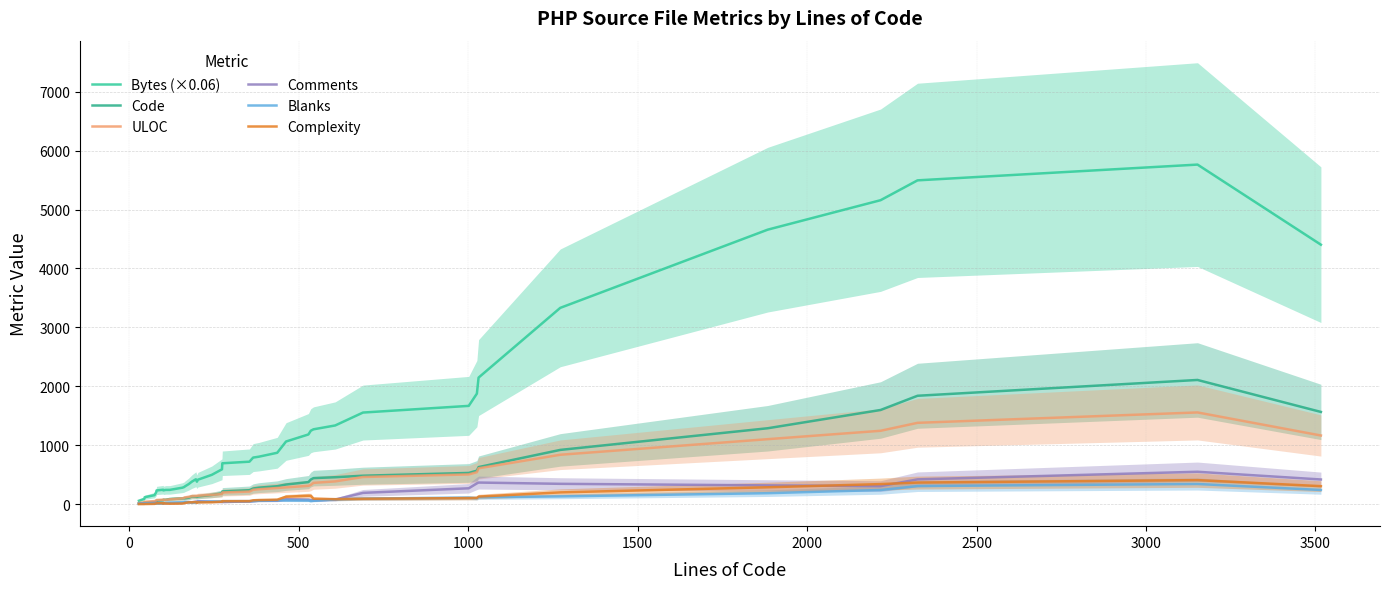

True or false: Code and Blanks intersect in this chart.

False